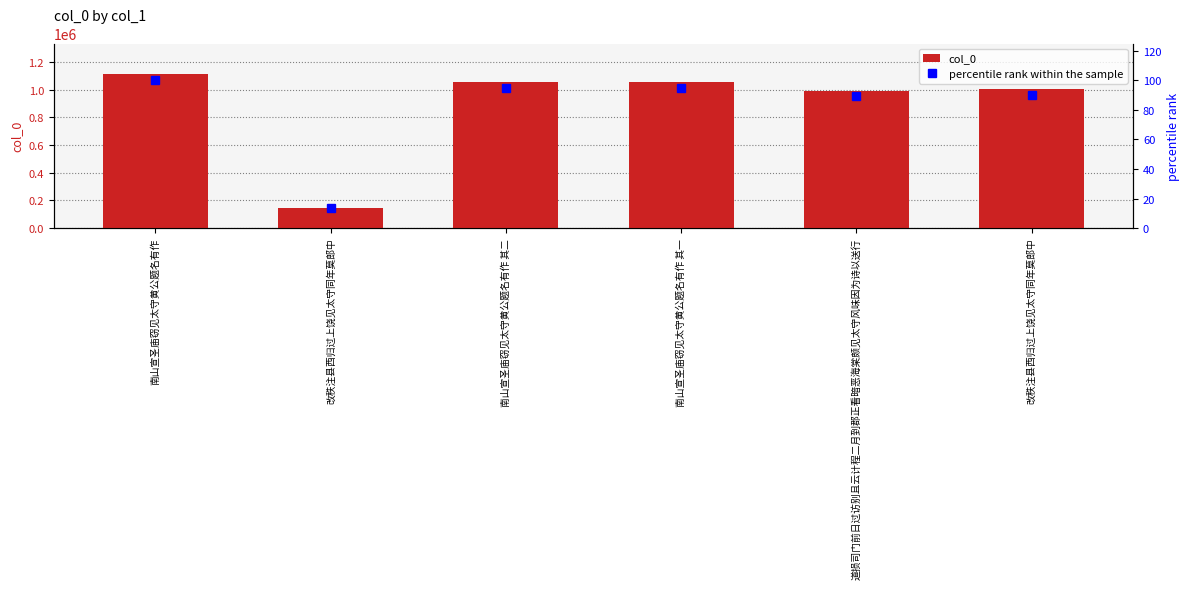

Which series has the largest total across all categories?

col_0